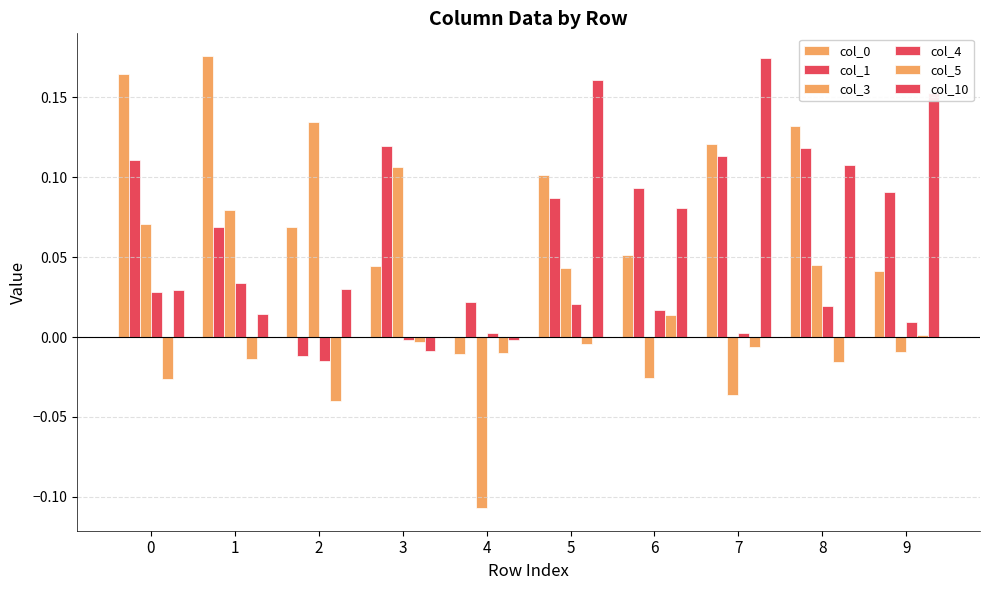

How many data points in col_0 are above 0?

9